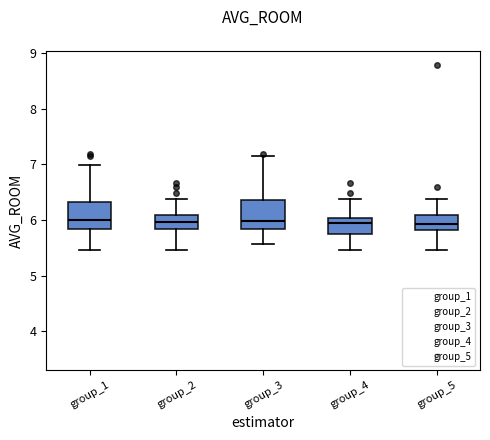

Reading left to right, read every box against the y-axis: the position of its median line, the range the box covers, and the ends of its whiskers. The values are not printed on the chart, so give them approximately, as read against the axis.

group_1: median 6.0, box 5.8 to 6.3, whiskers 5.5 to 7.0
group_2: median 6.0, box 5.8 to 6.1, whiskers 5.5 to 6.4
group_3: median 6.0, box 5.8 to 6.4, whiskers 5.6 to 7.1
group_4: median 5.9, box 5.7 to 6.0, whiskers 5.5 to 6.4
group_5: median 5.9, box 5.8 to 6.1, whiskers 5.5 to 6.4